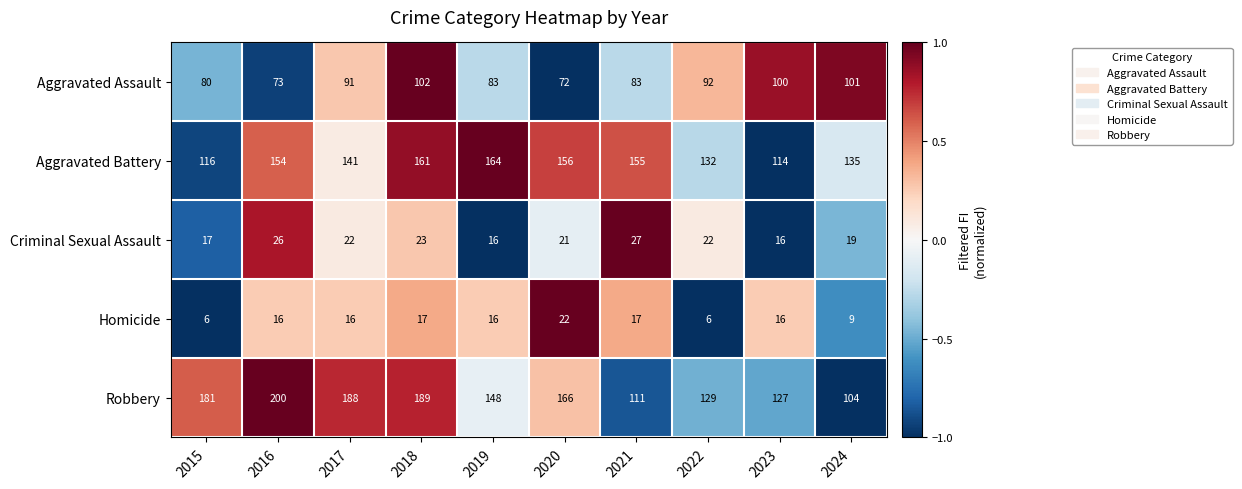

The Robbery series shows 104 at 2024. True or false?

True